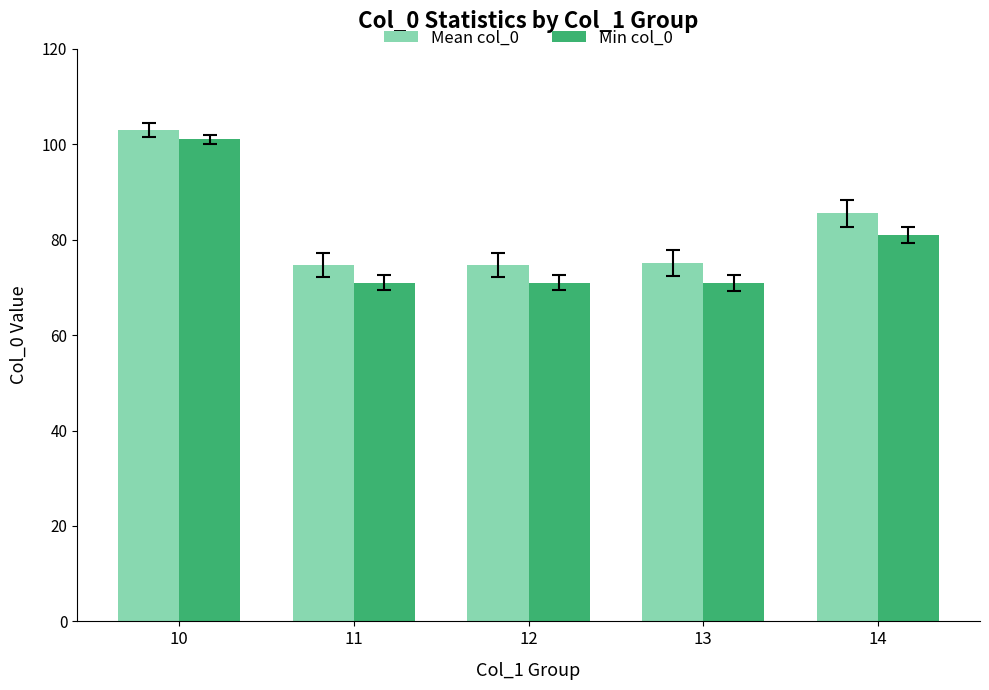

The value of Min col_0 at 10 is 101.0. True or false?

True